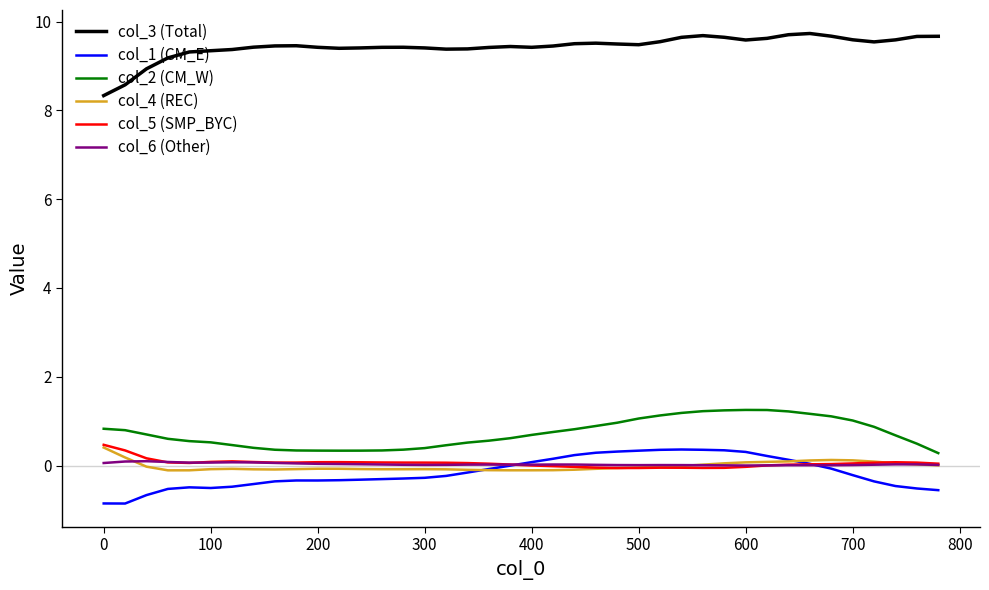

What is the maximum value shown in the chart?

9.7